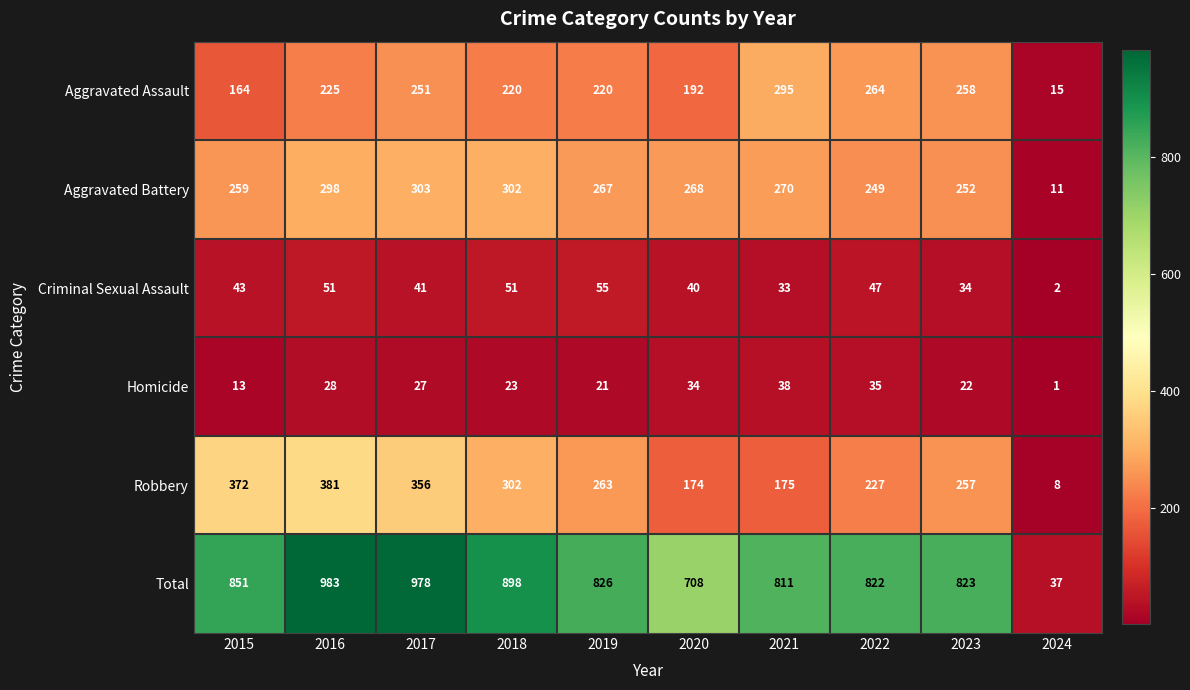

Rank the series at 2017 from lowest to highest value.

Homicide, Criminal Sexual Assault, Aggravated Assault, Aggravated Battery, Robbery, Total